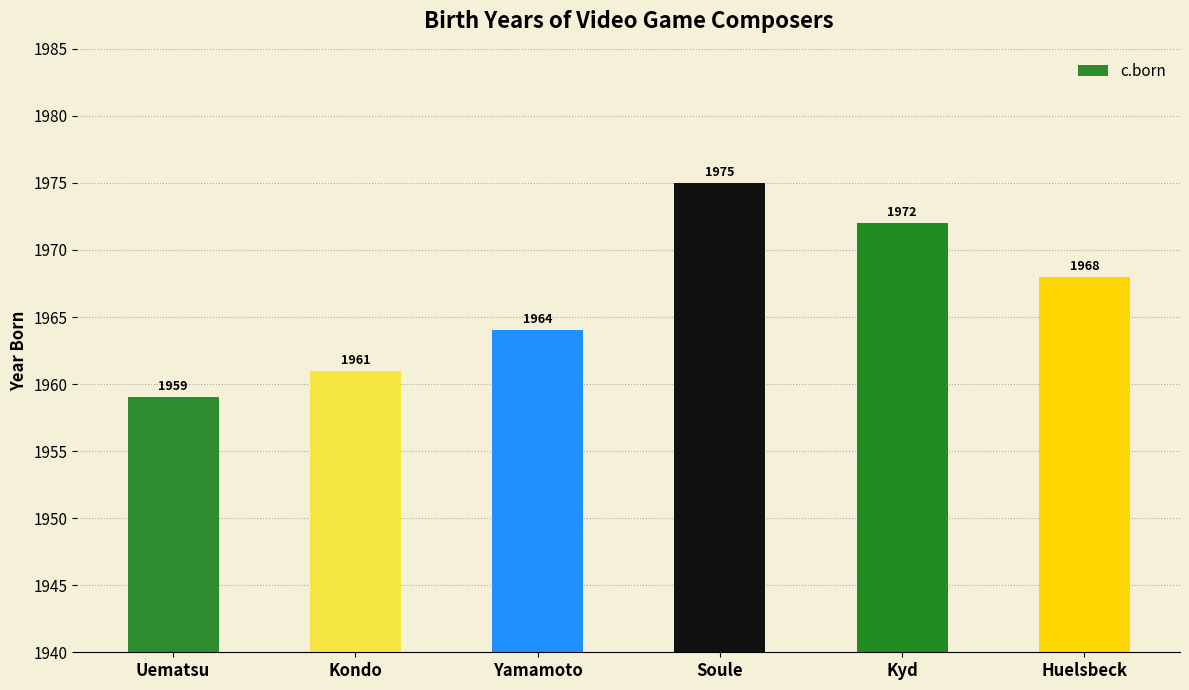

The value at Kyd is 1972. True or false?

True